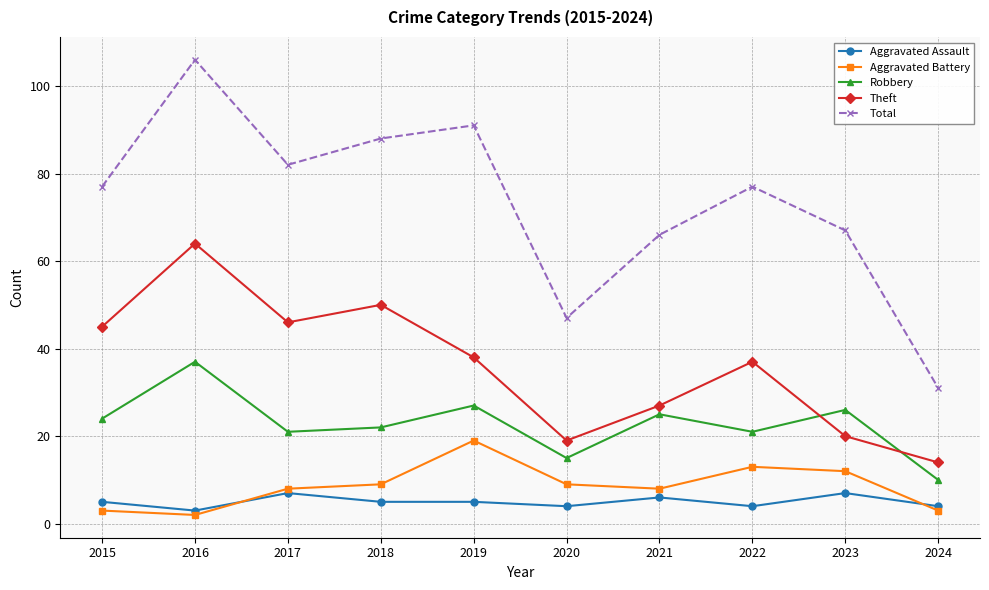

Which series has the largest range (max minus min)?

Total